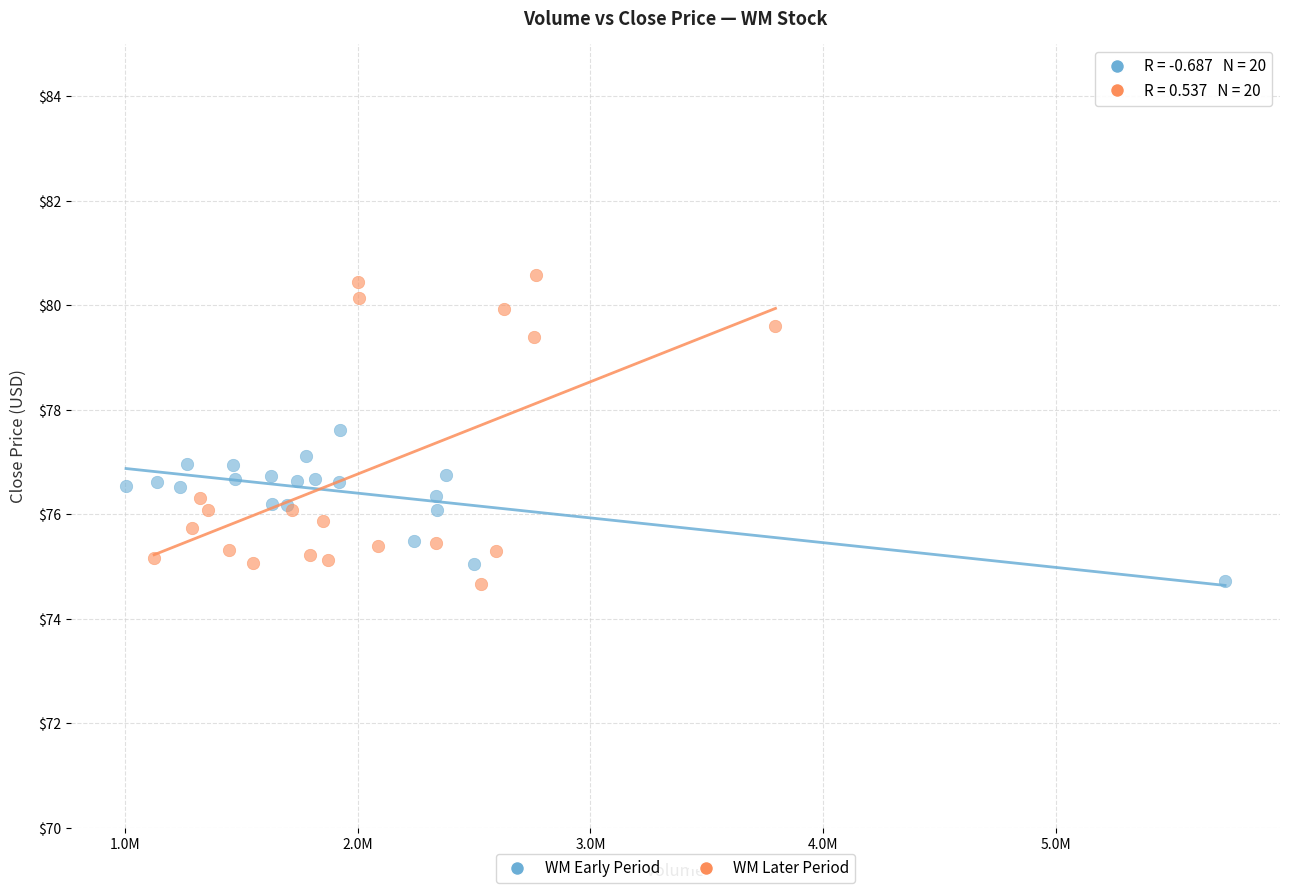

Which series reaches the maximum Y coordinate?

WM Later Period